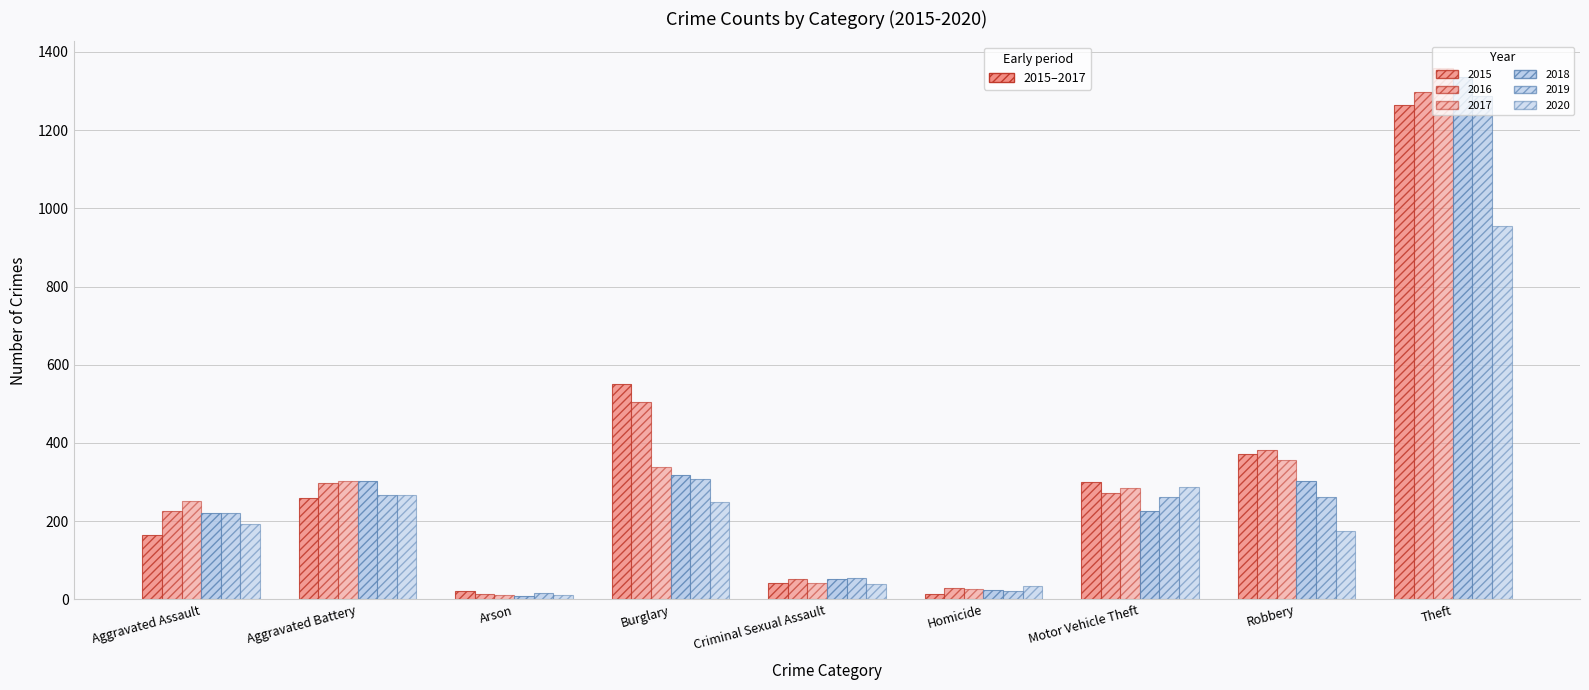

Which label corresponds to the largest value in the chart?

Theft